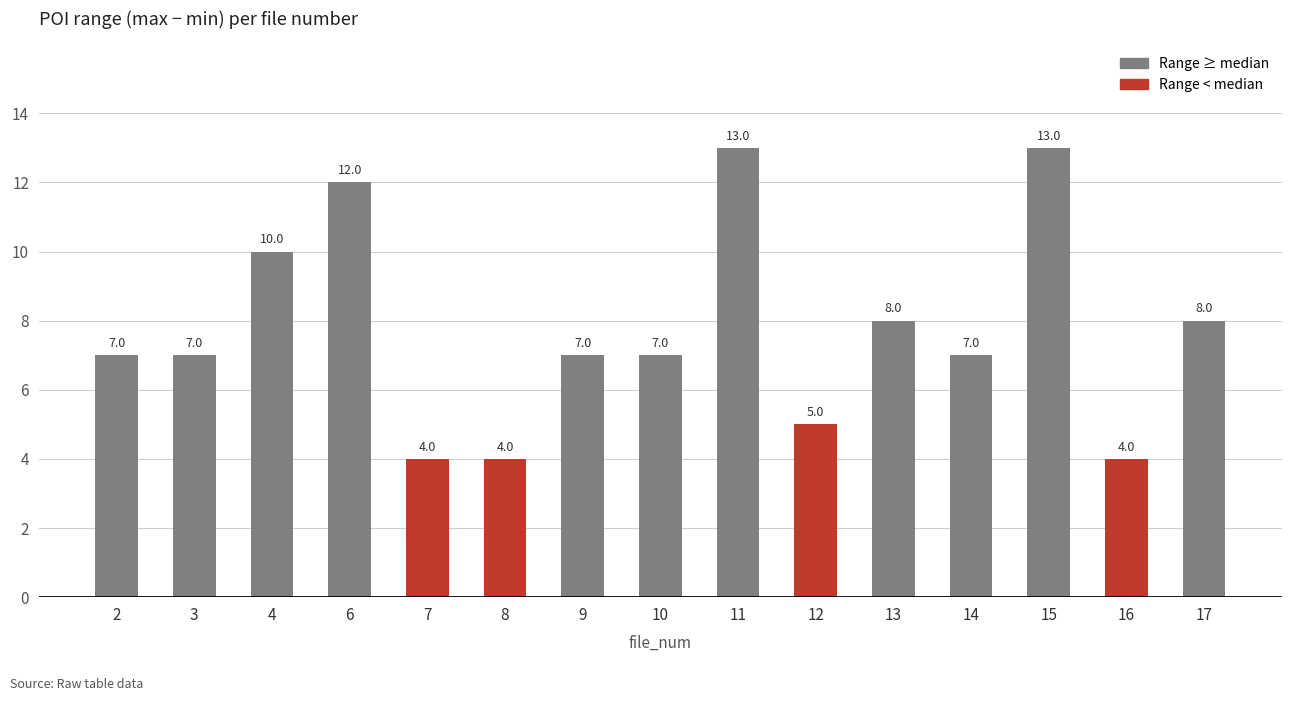

What is the difference between the maximum and minimum values?

9